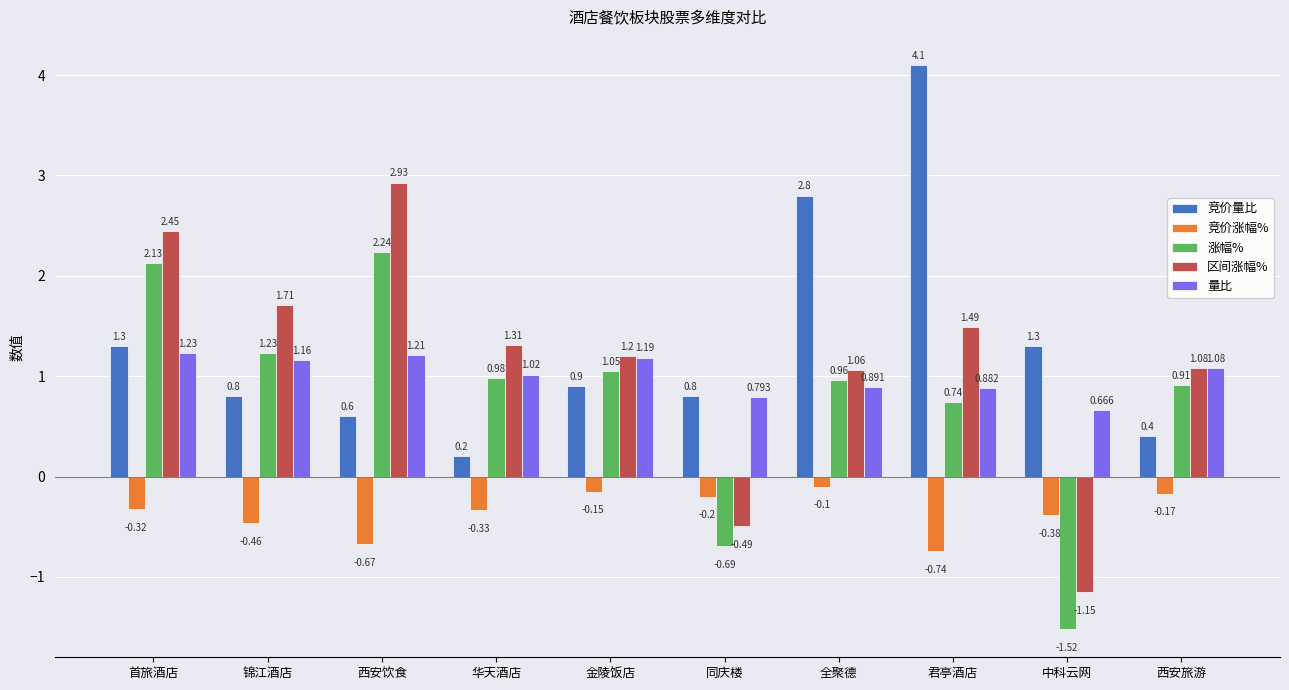

What is the average value of the 涨幅% series?

0.8